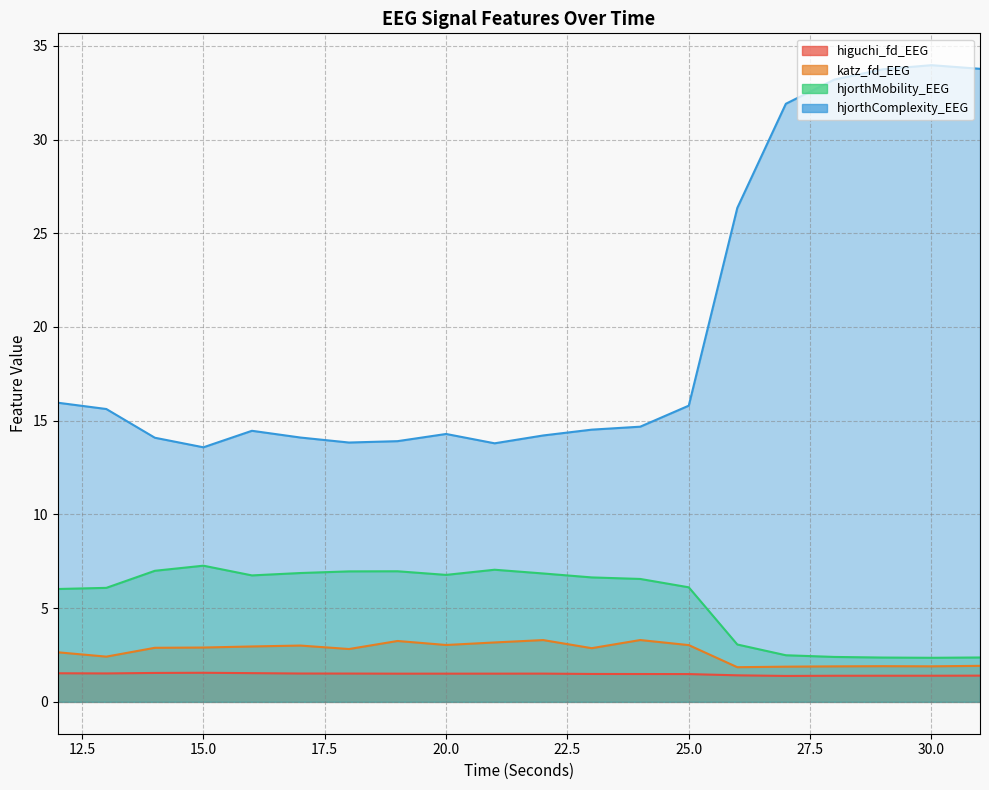

At which category does the chart reach its minimum across all series?

27